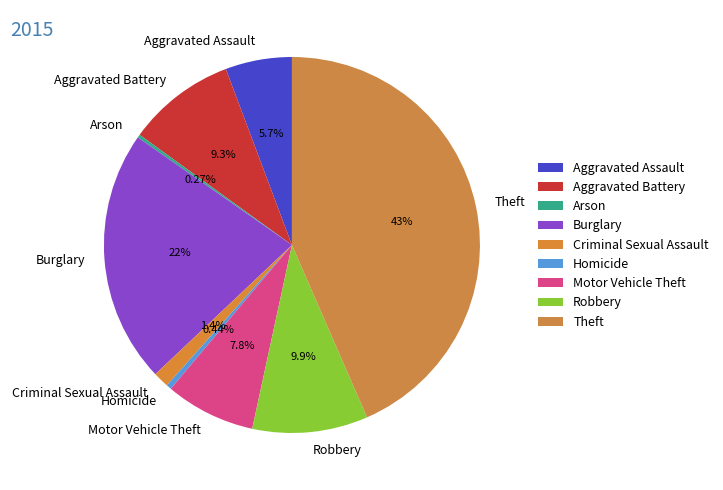

The Criminal Sexual Assault slice represents 11% of the pie. True or false?

False